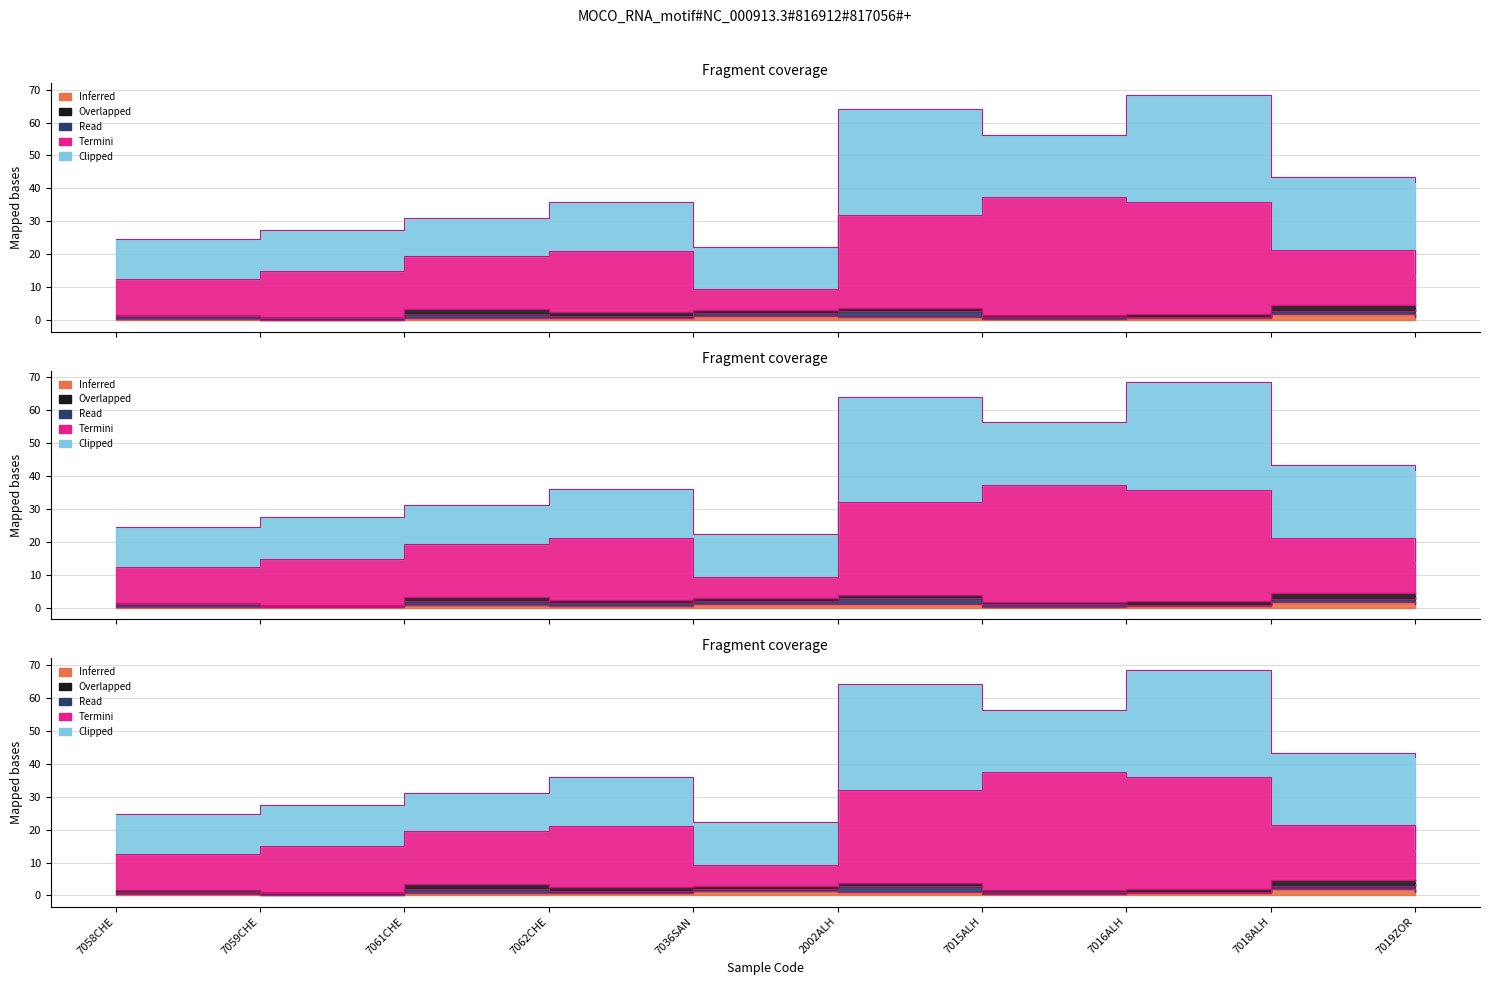

What is the label of the 8th point from the right?

7061CHE